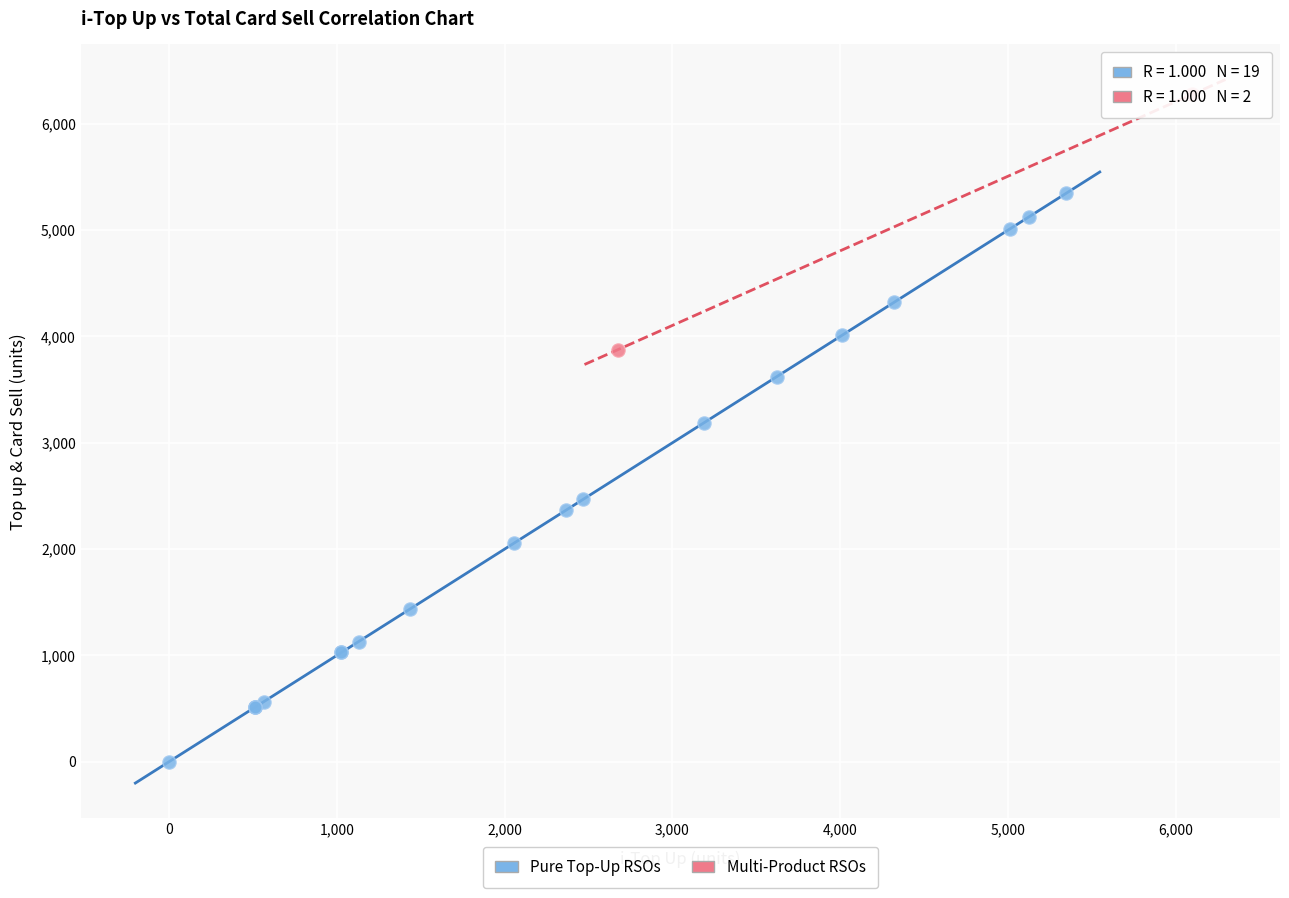

Which series reaches the minimum Y coordinate?

Pure Top-Up RSOs